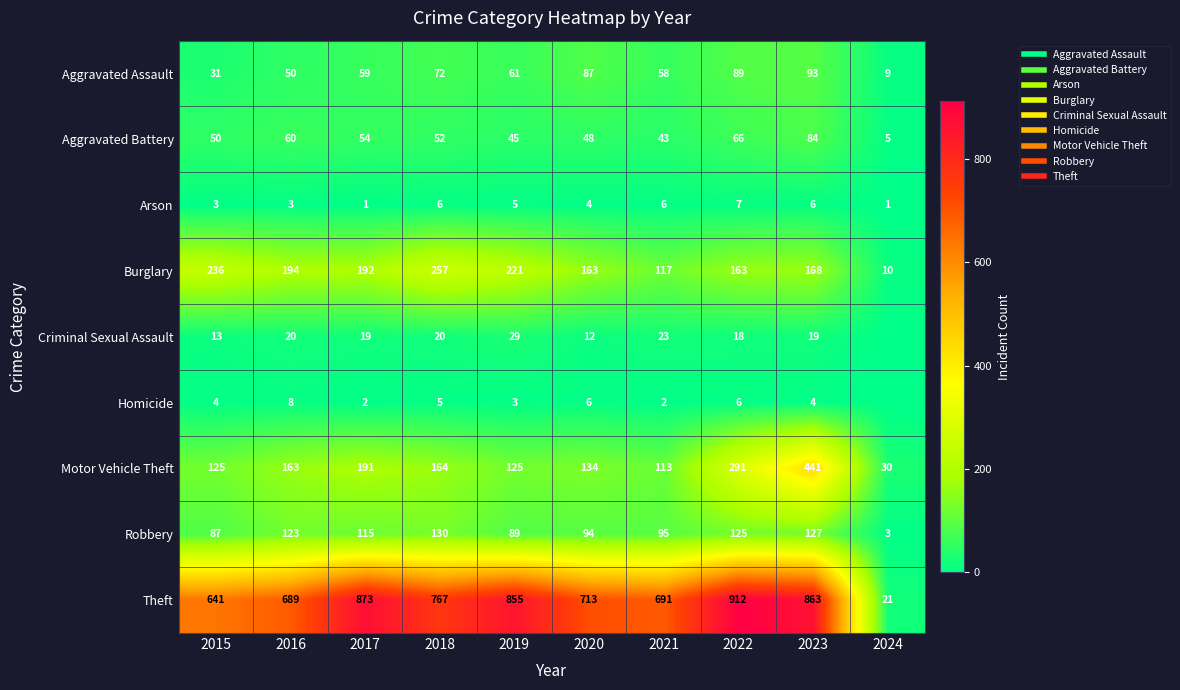

What is the difference between the second highest and second lowest values in the Robbery series?

40